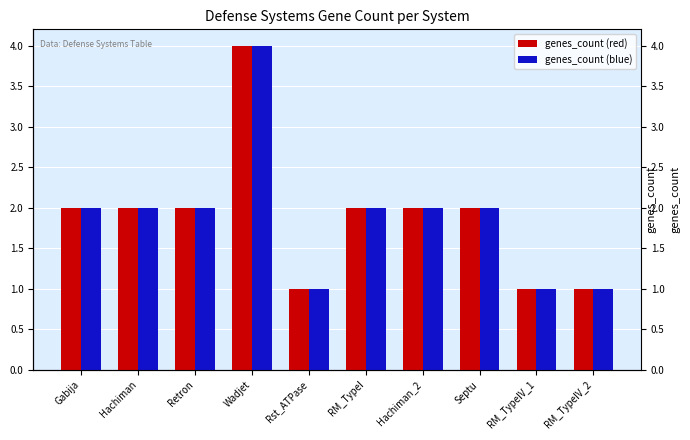

At which label does genes_count (blue) reach its minimum?

Rst_ATPase